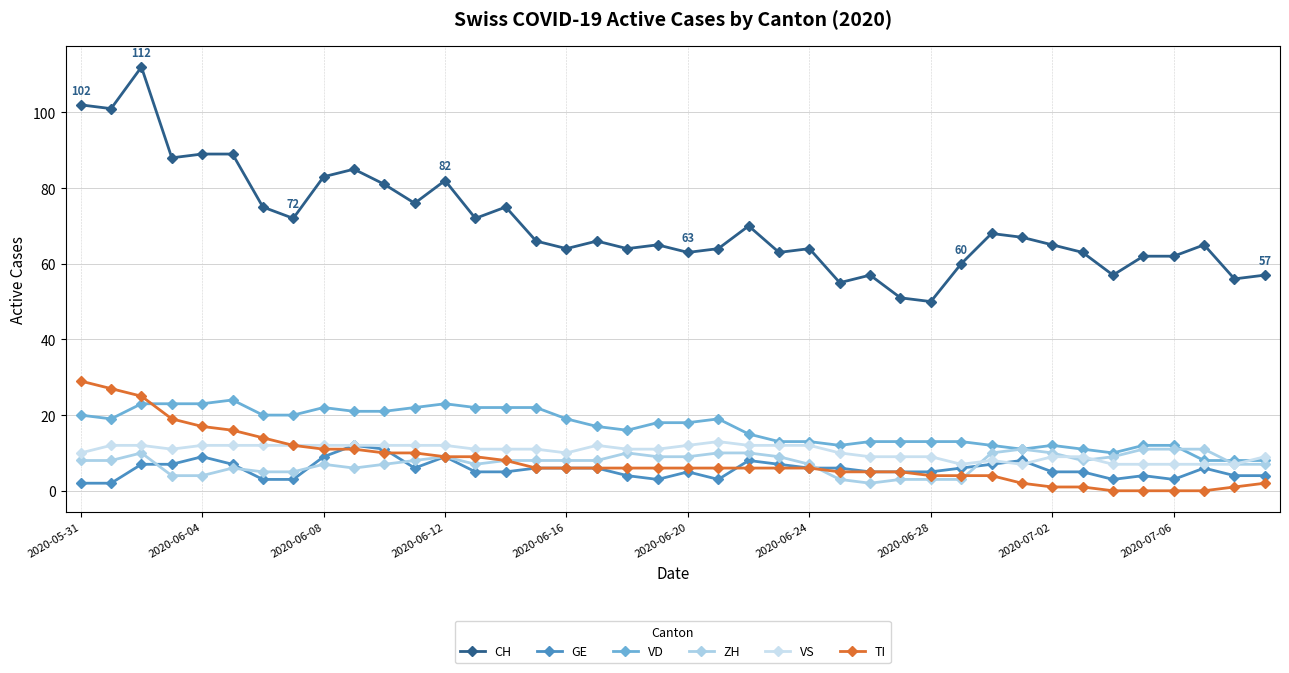

What is the lowest value of the GE series?

2